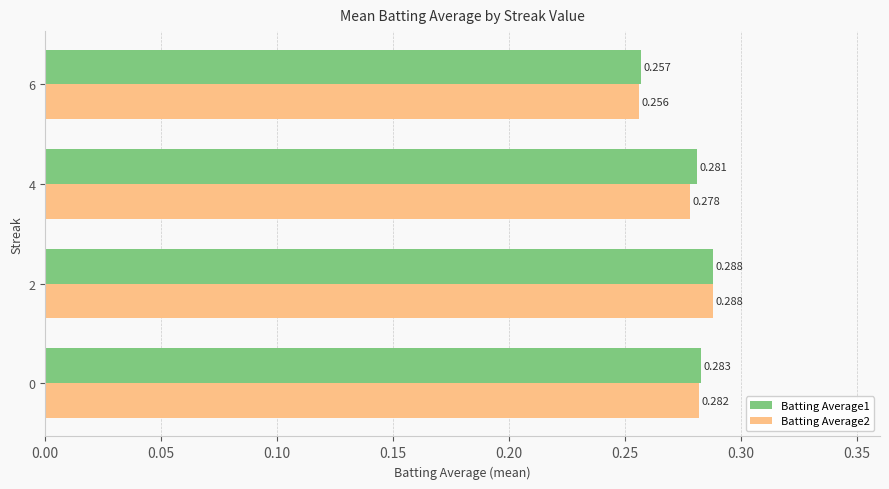

Which category has the highest value in the Batting Average1 series?

2